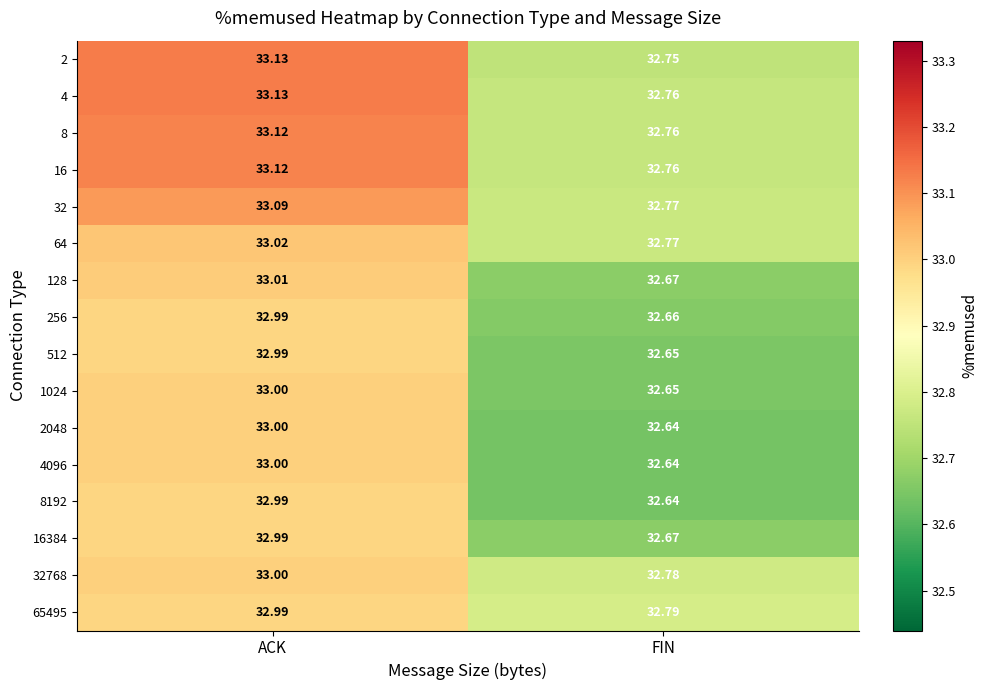

Which category has the highest value across all series?

ACK